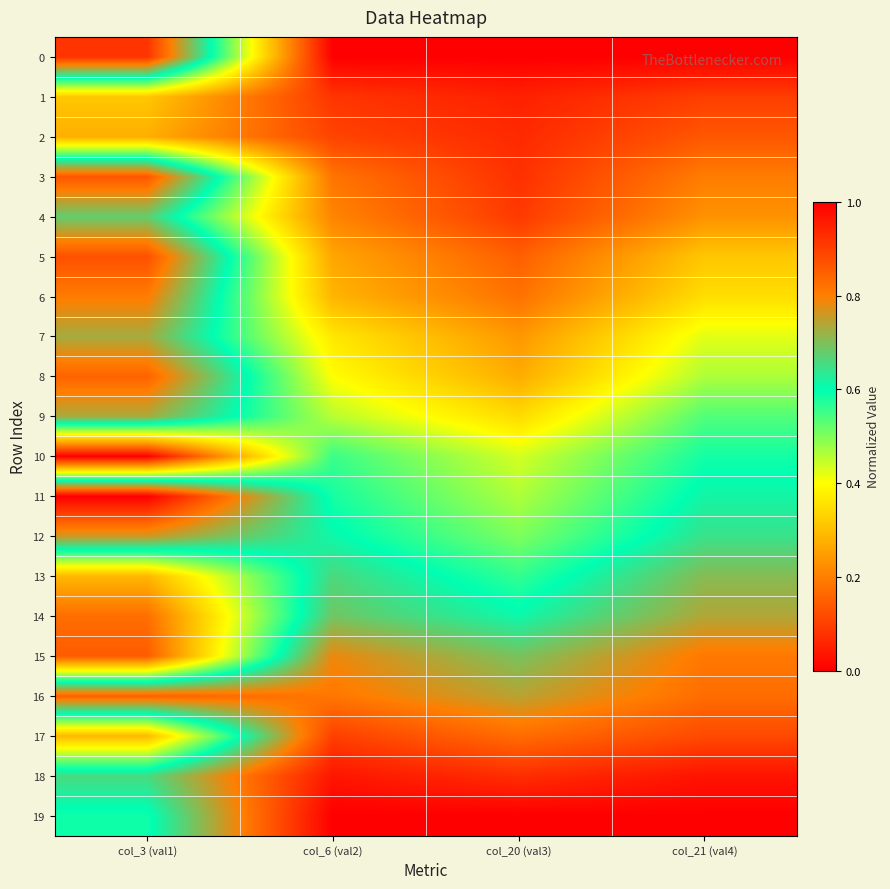

Count the number of categories in the chart.

4